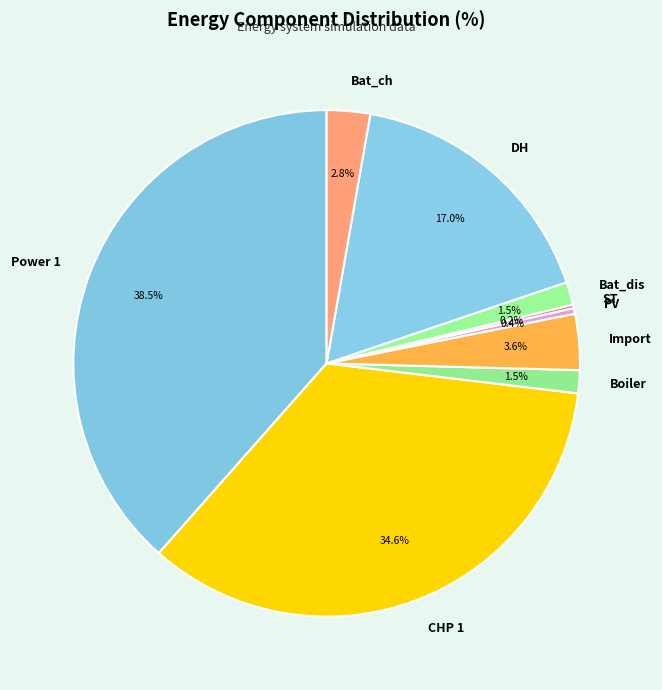

Do Import and Bat_ch together represent more than half of the pie?

No